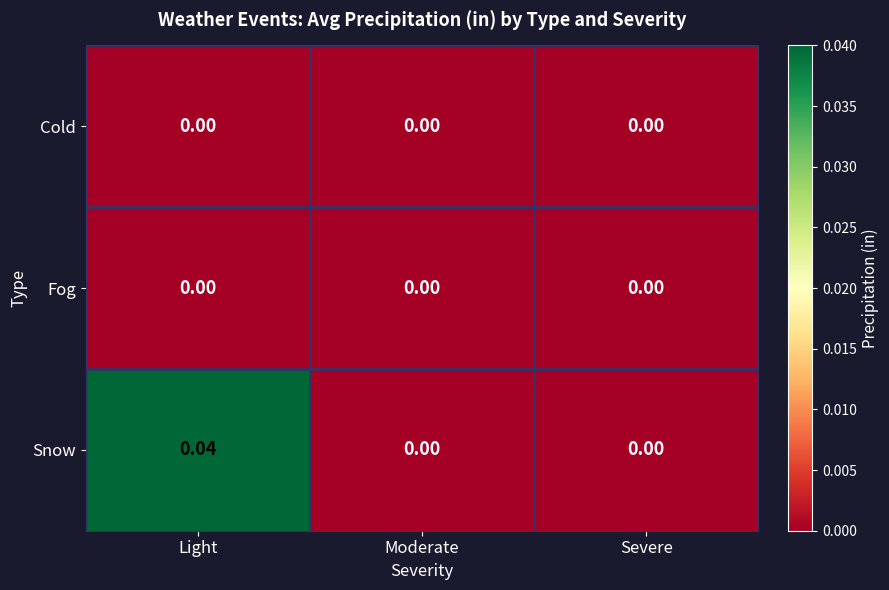

Which series has the largest total across all categories?

Snow